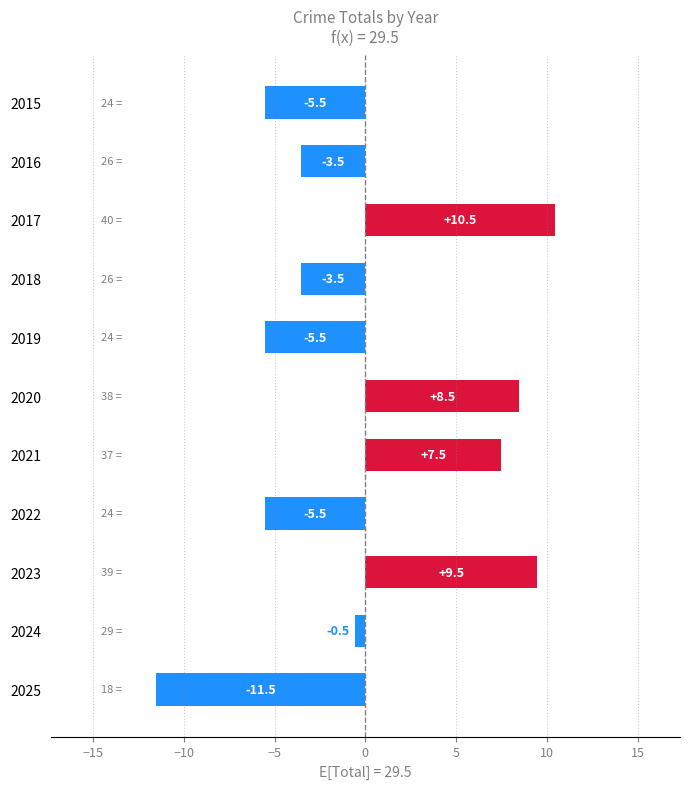

How many values are above zero?

4